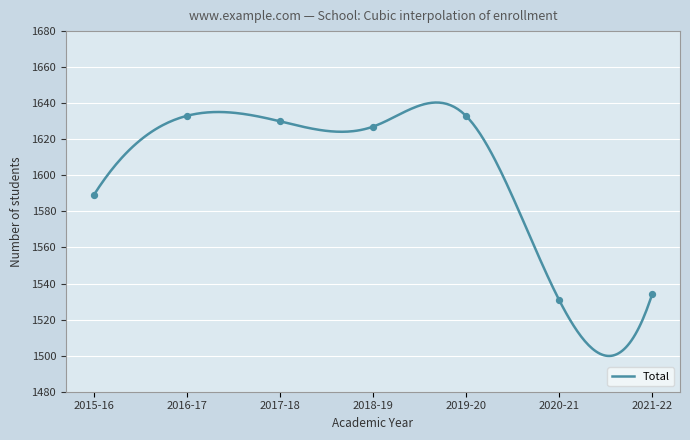

Between 2021-22 and 2016-17, which is larger?

2016-17